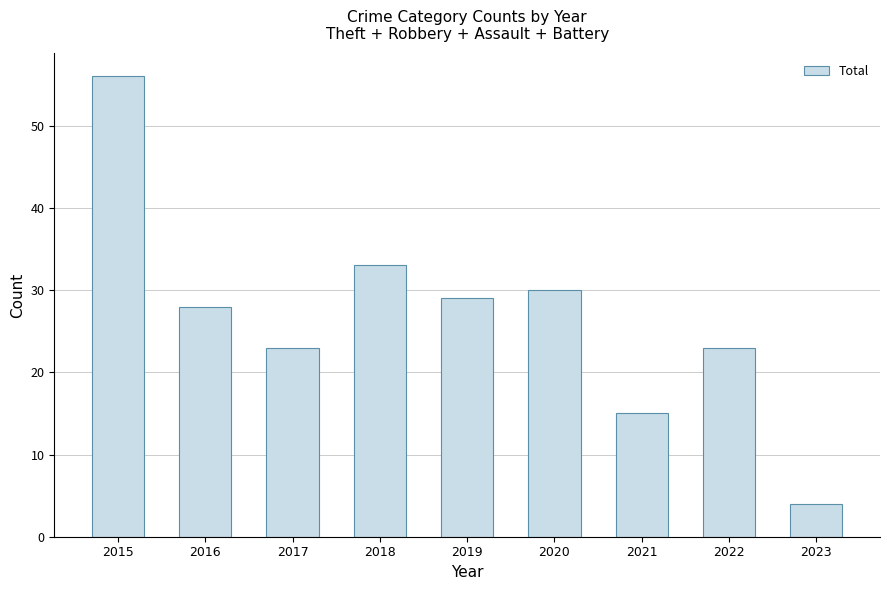

What is the sum of the values at 2023 and 2020?

34